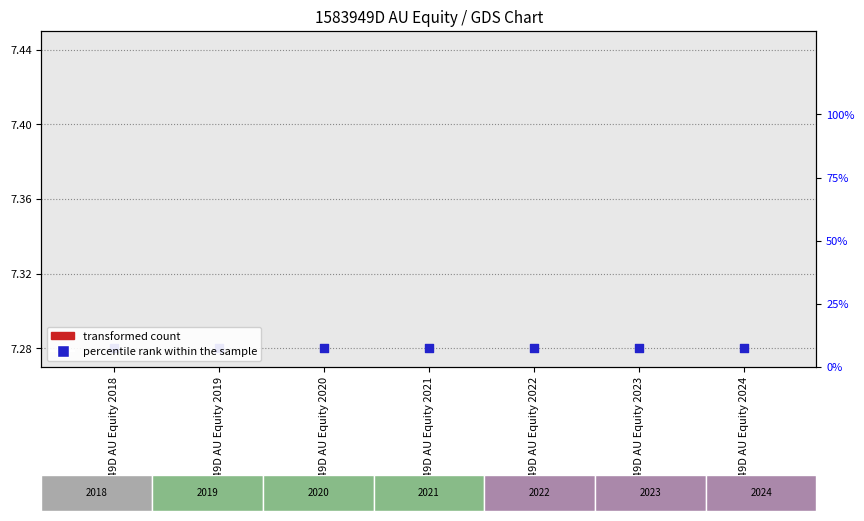

Which series contains the highest Y value?

percentile rank within the sample